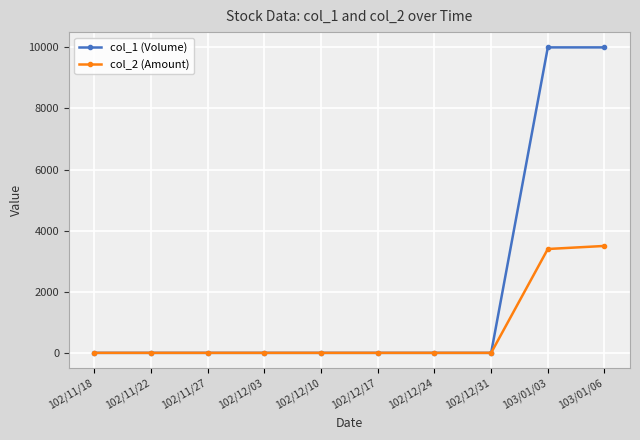

List the series in order of their peak value, lowest first.

col_2 (Amount), col_1 (Volume)